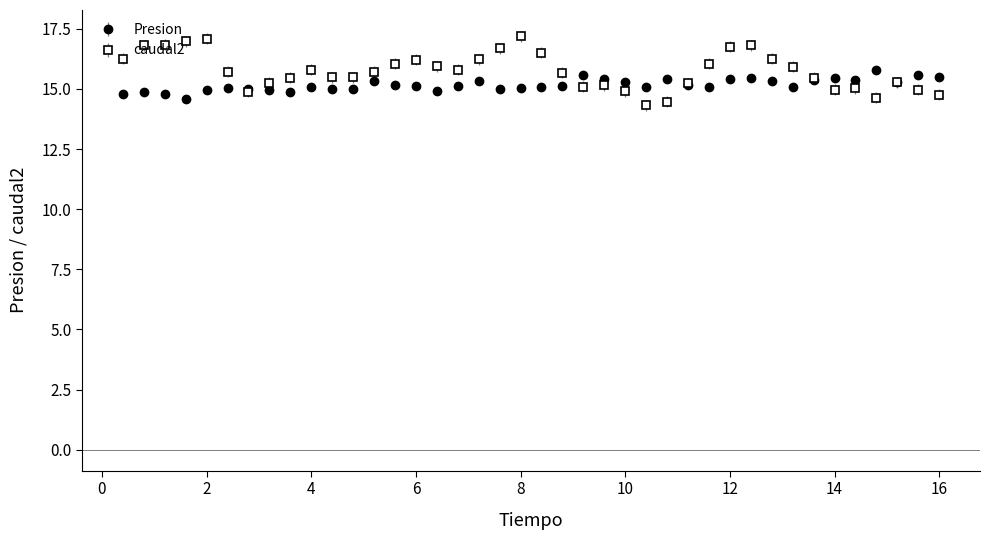

What is the value of the caudal2 point at the 37th from the left?

14.6